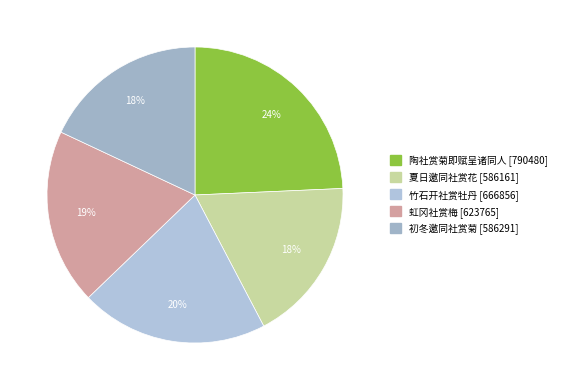

How many slices are in this pie chart?

5